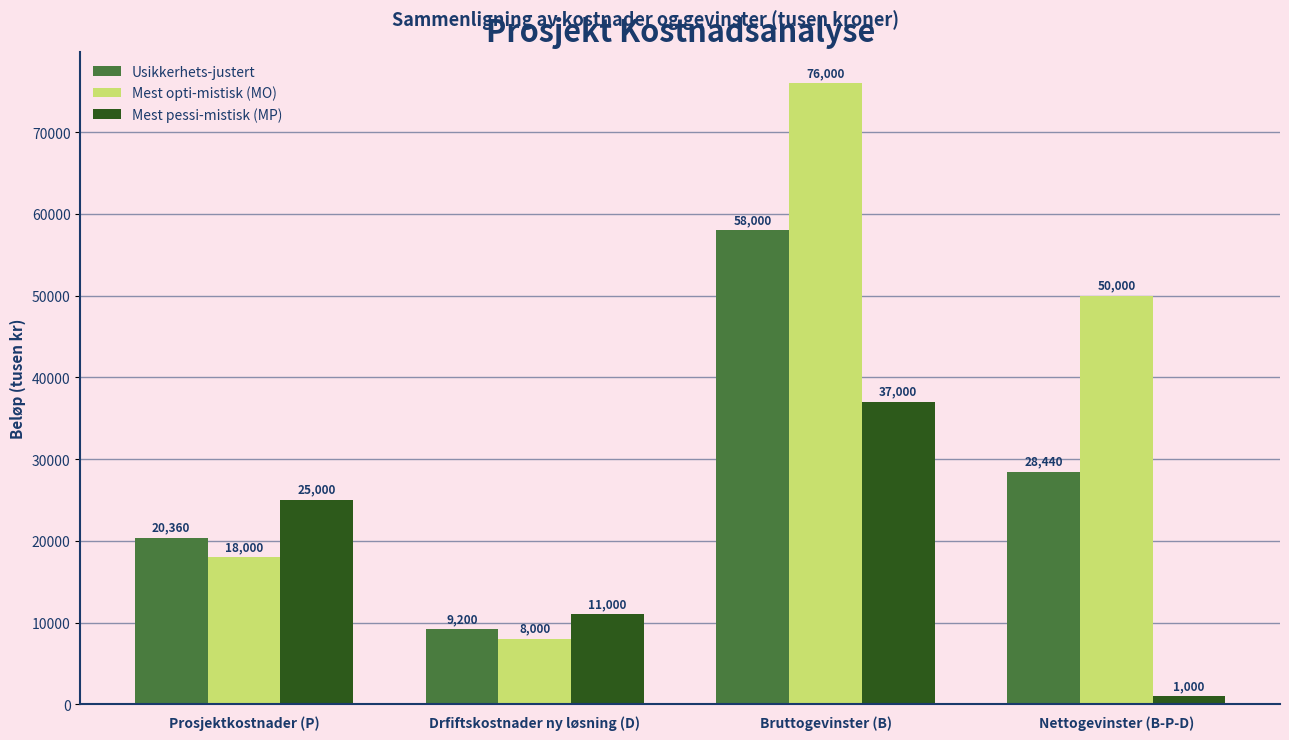

Reading left to right, list all the values displayed in this chart.

Usikkerhets-justert: 20360	9200	58000	28440
Mest opti-mistisk (MO): 18000	8000	76000	50000
Mest pessi-mistisk (MP): 25000	11000	37000	1000